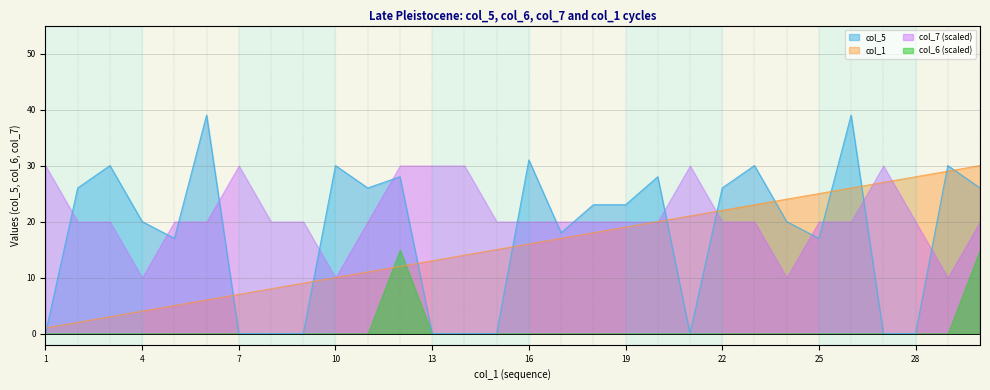

What is the maximum value for col_5?

39